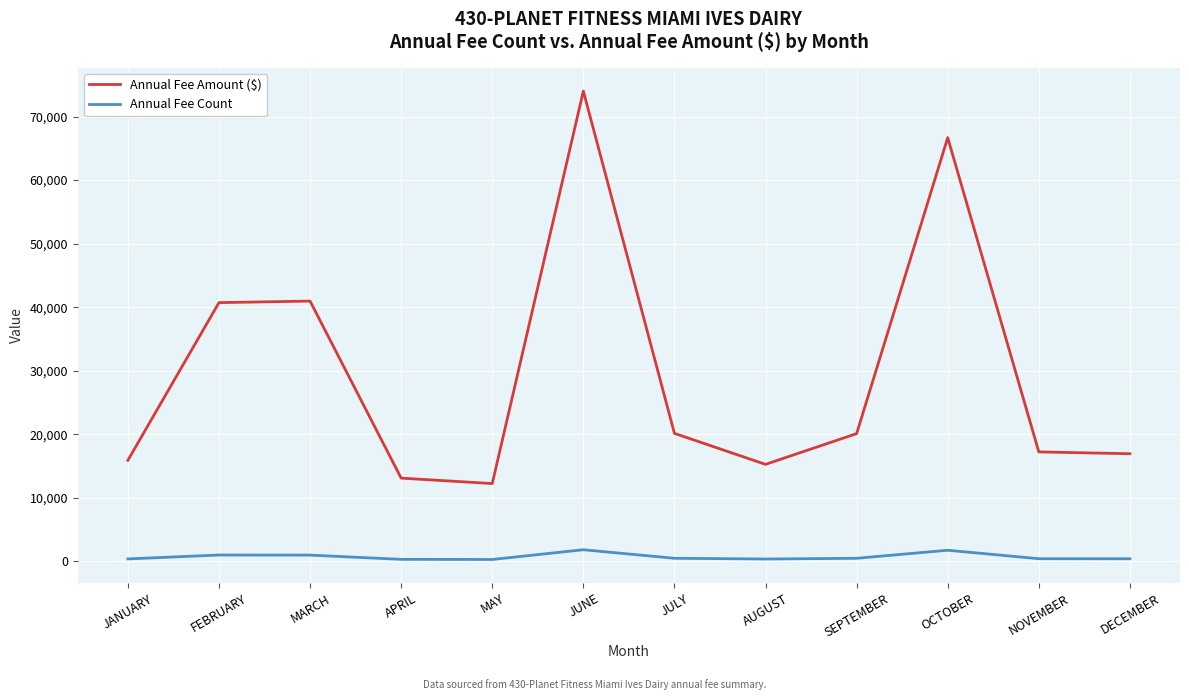

True or false: Annual Fee Count and Annual Fee Amount ($) intersect in this chart.

False